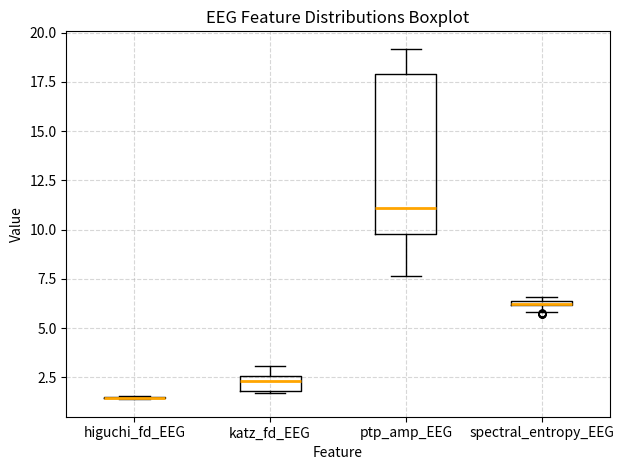

Which box is the tallest, from its lower edge to its upper edge?

ptp_amp_EEG